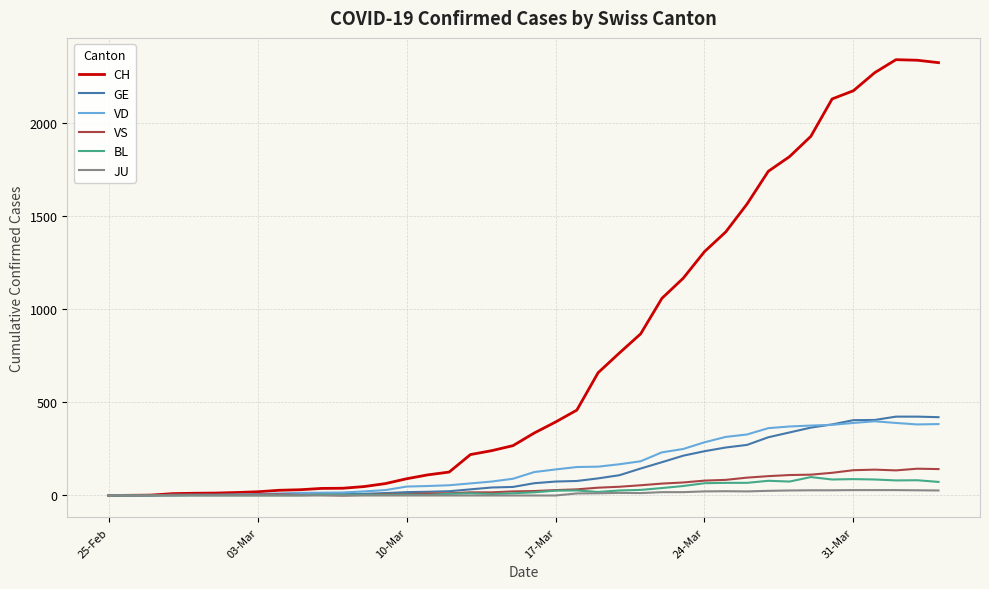

What is the highest value of the GE series?

424